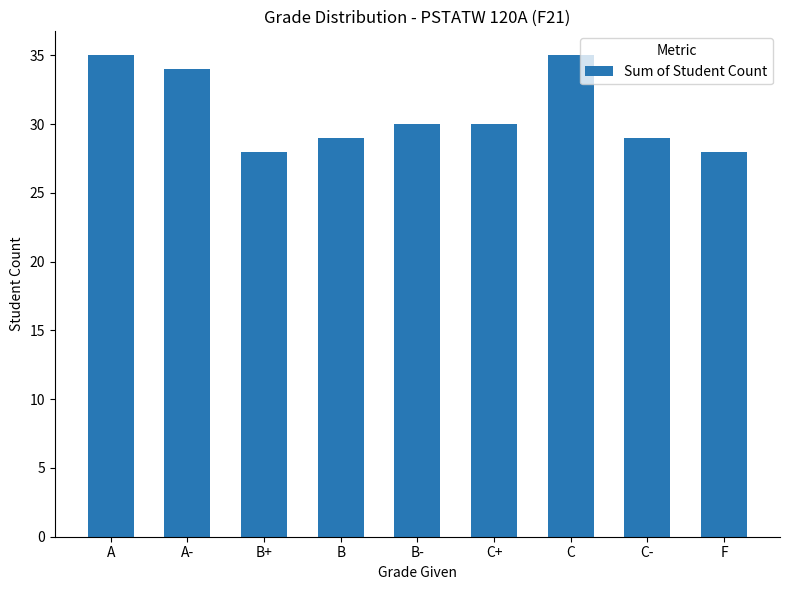

What is the approximate value at C?

35